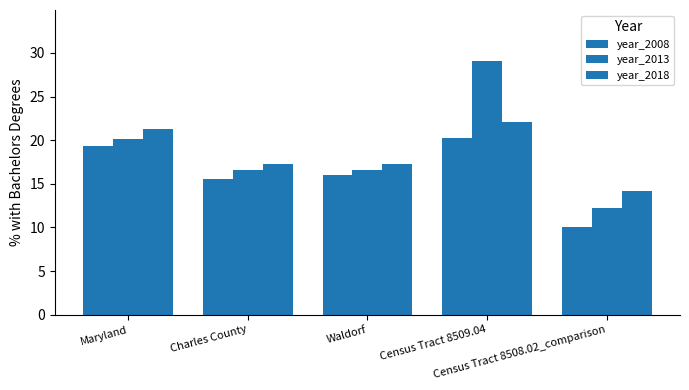

Which has a higher value, Maryland or Census Tract 8509.04?

Census Tract 8509.04